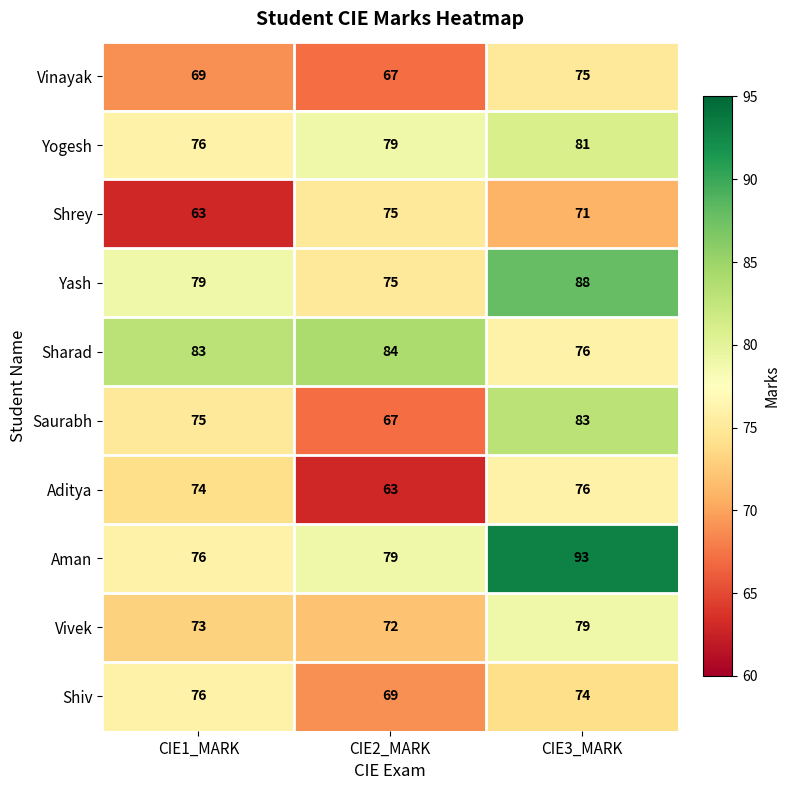

List the labels in order of Shrey value, largest first.

CIE2_MARK, CIE3_MARK, CIE1_MARK